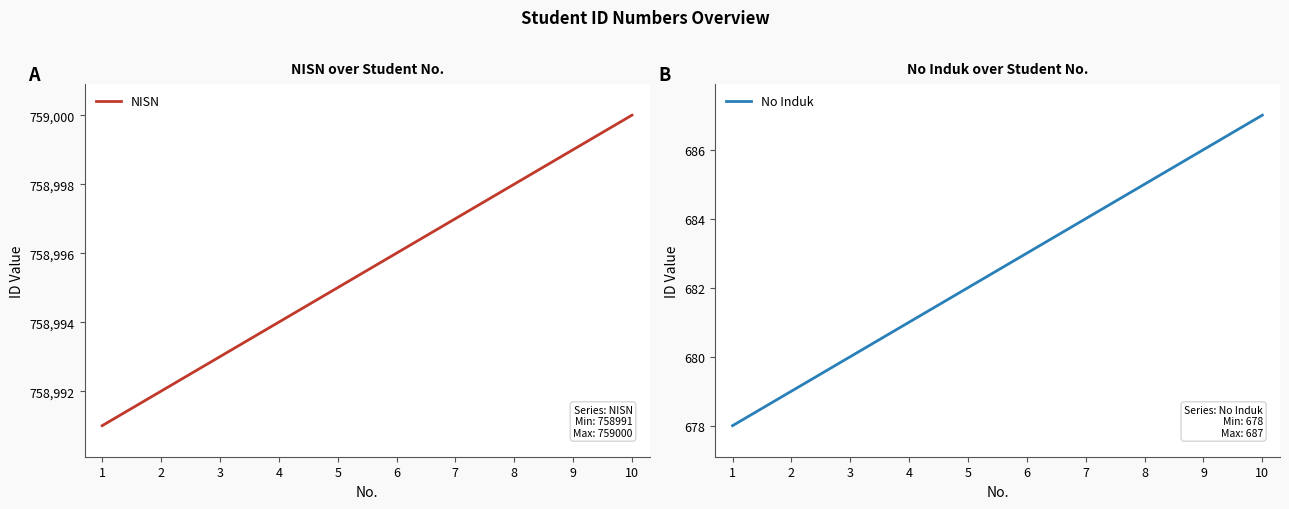

Which series has the largest total across all categories?

NISN